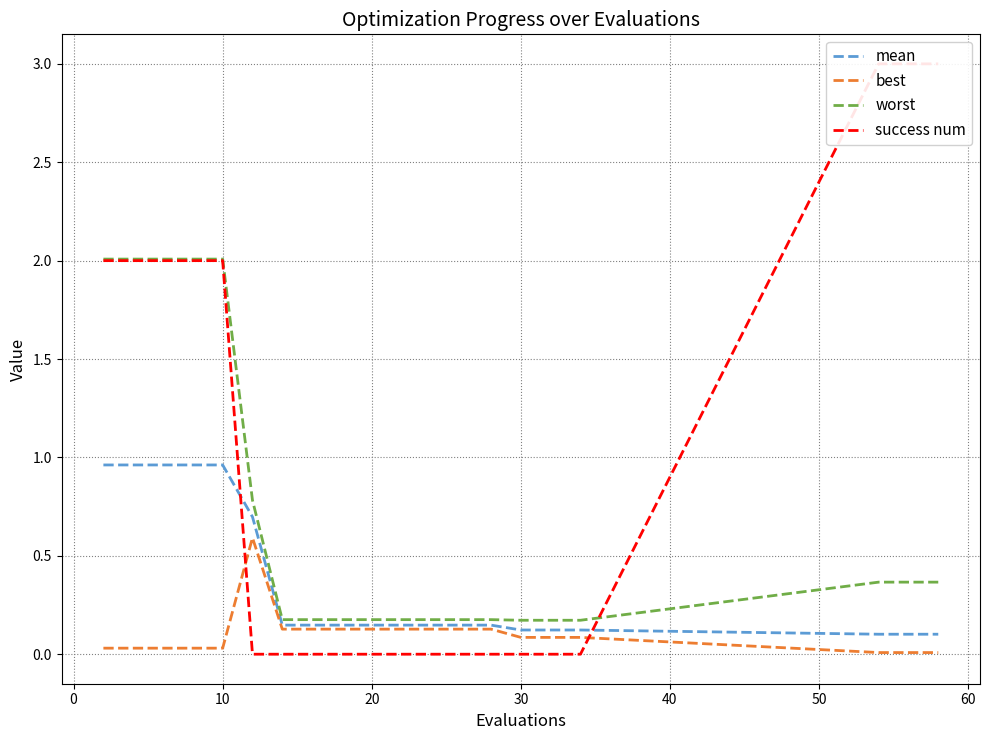

What is the maximum value for worst?

2.0